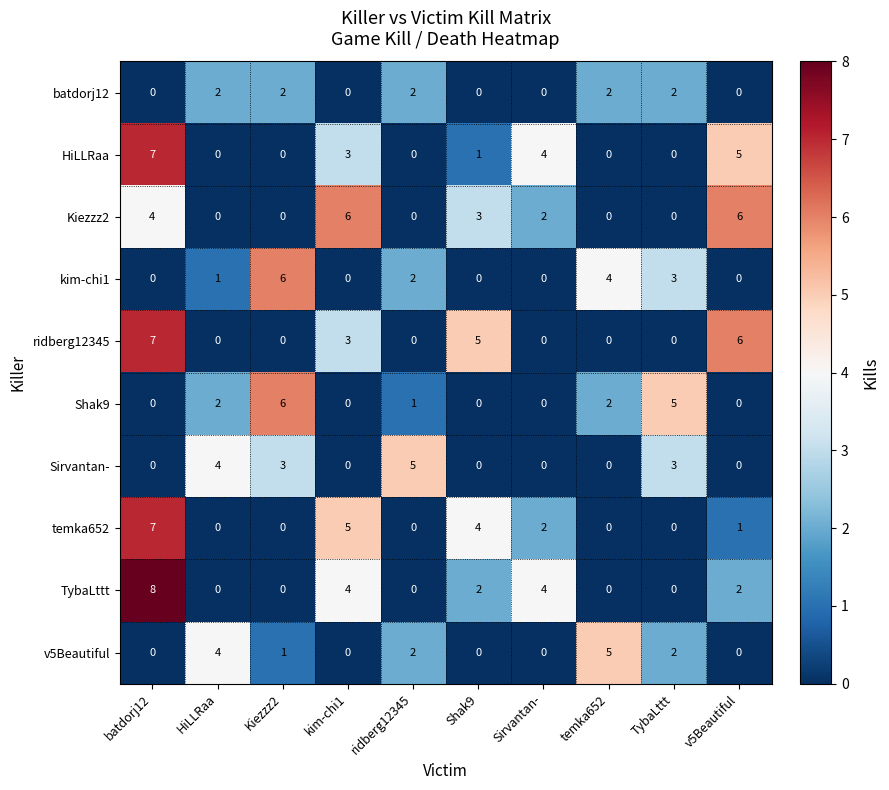

Which series changed the most between batdorj12 and HiLLRaa?

TybaLttt